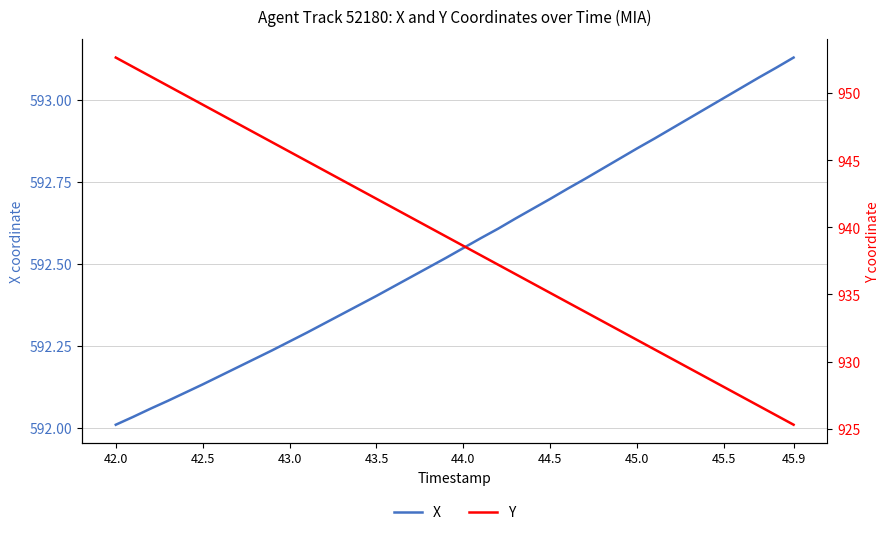

Is this an area chart (filled region under the line)?

No